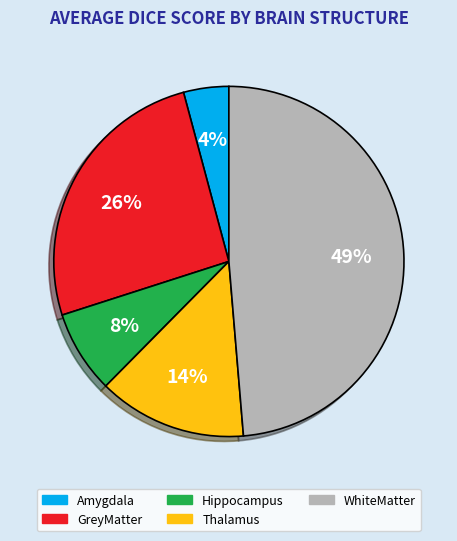

How many slices are in this pie chart?

5